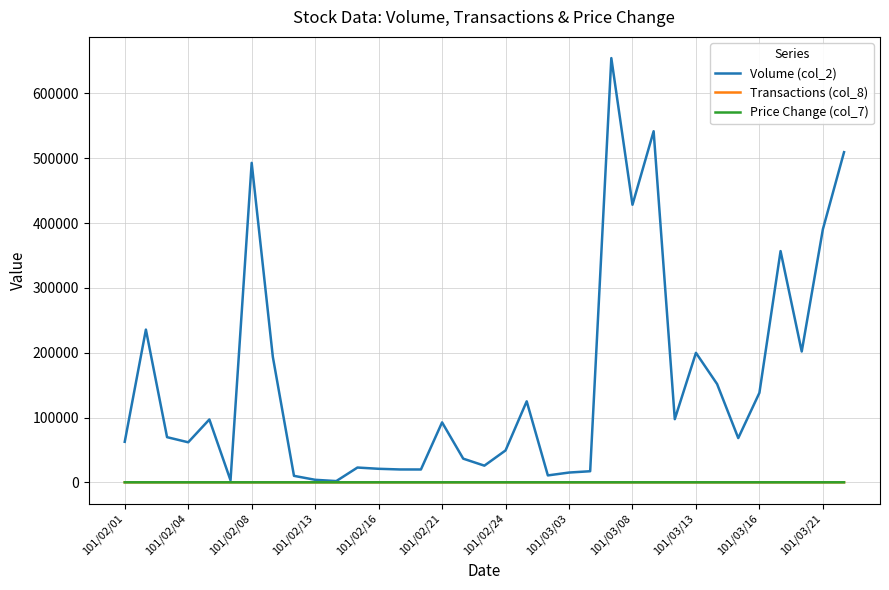

Does the chart have visible grid lines?

Yes